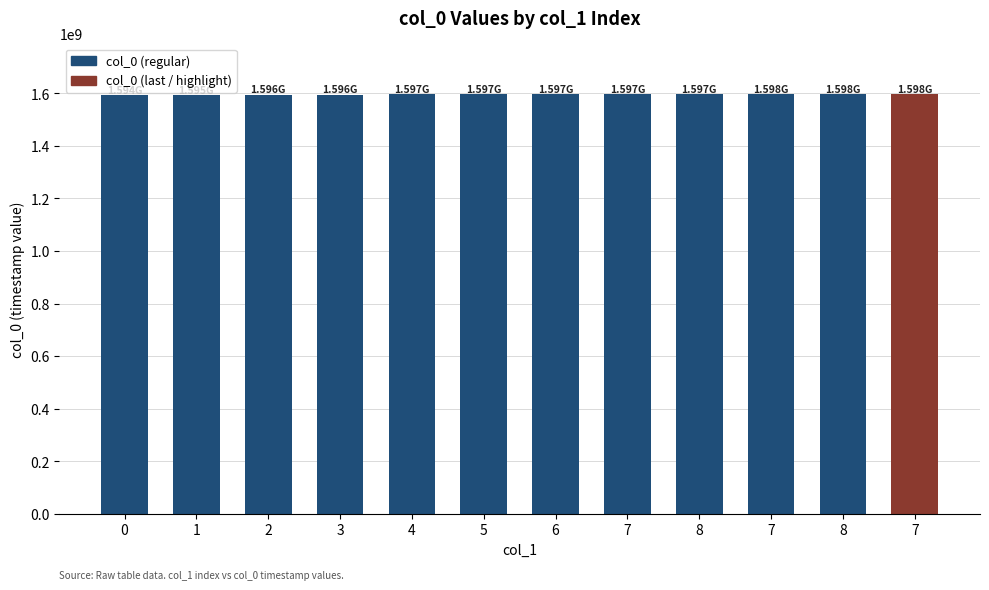

How many bars are there in total?

12